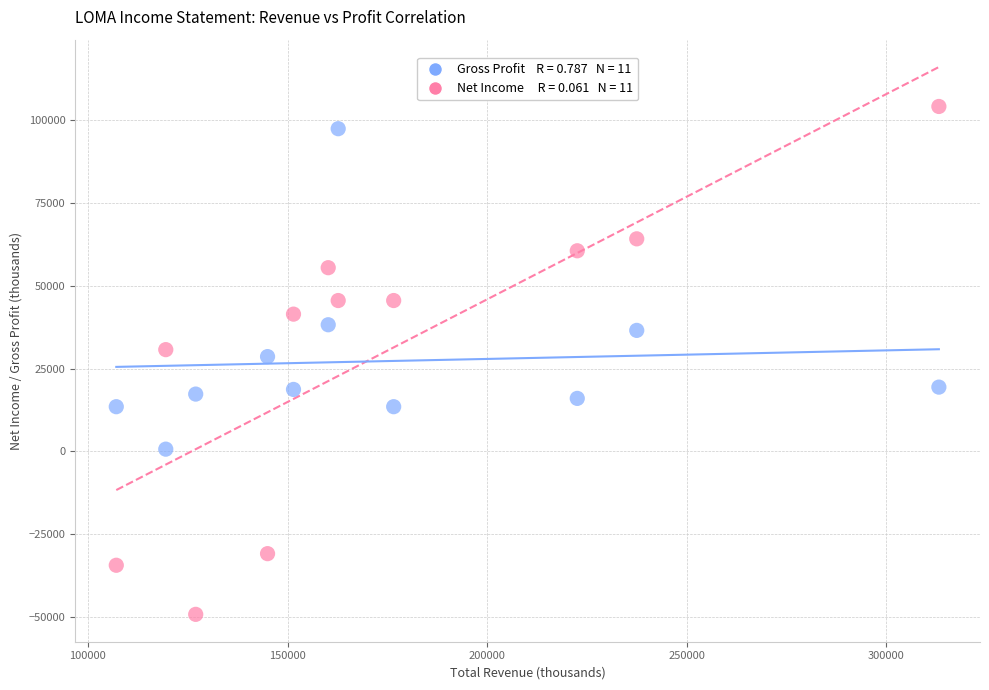

Across all data points, what is the range of X values (max minus min)?

206100